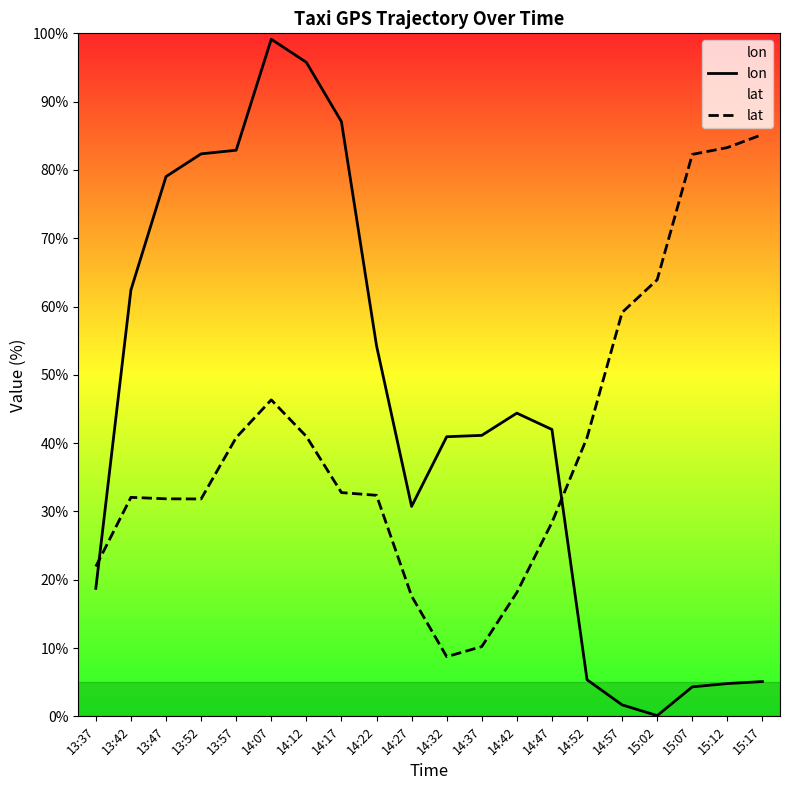

Reading left to right, list all the values displayed in this chart.

lon: 13:37=18.7	13:42=62.4	13:47=79.0	13:52=82.4	13:57=82.9	14:07=99.1	14:12=95.8	14:17=87.1	14:22=54.3	14:27=30.7	14:32=40.9	14:37=41.1	14:42=44.4	14:47=42.0	14:52=5.4	14:57=1.7	15:02=0.1	15:07=4.3	15:12=4.8	15:17=5.1
lat: 13:37=21.9	13:42=32.1	13:47=31.9	13:52=31.8	13:57=40.8	14:07=46.3	14:12=41.0	14:17=32.8	14:22=32.4	14:27=17.6	14:32=8.7	14:37=10.2	14:42=18.1	14:47=28.4	14:52=40.8	14:57=59.1	15:02=63.9	15:07=82.3	15:12=83.3	15:17=85.2